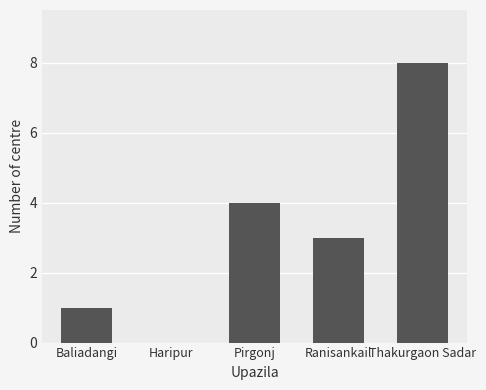

What is the sum of all values?

16